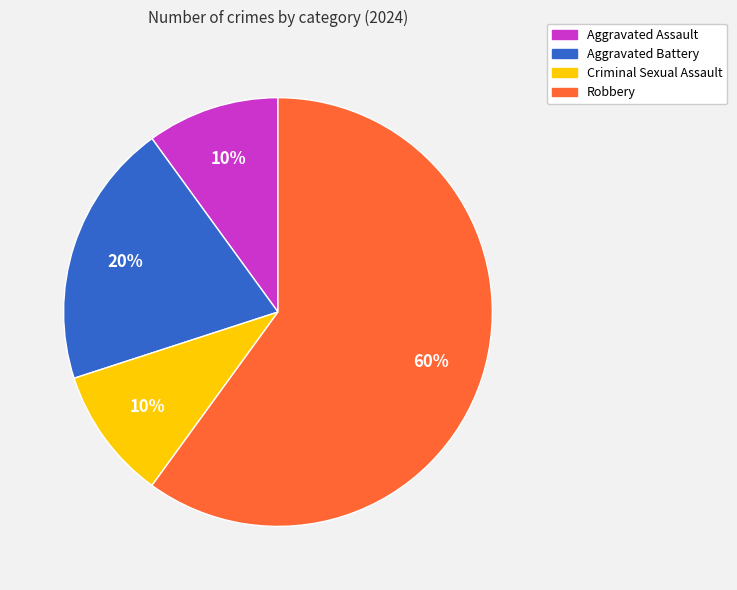

To the nearest percent, what is the average slice percentage?

25%